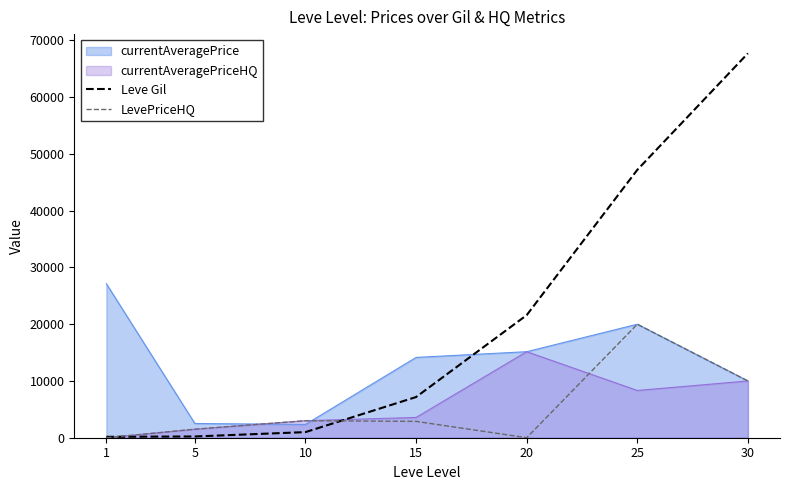

At how many categories does at least one series exceed 41433?

2